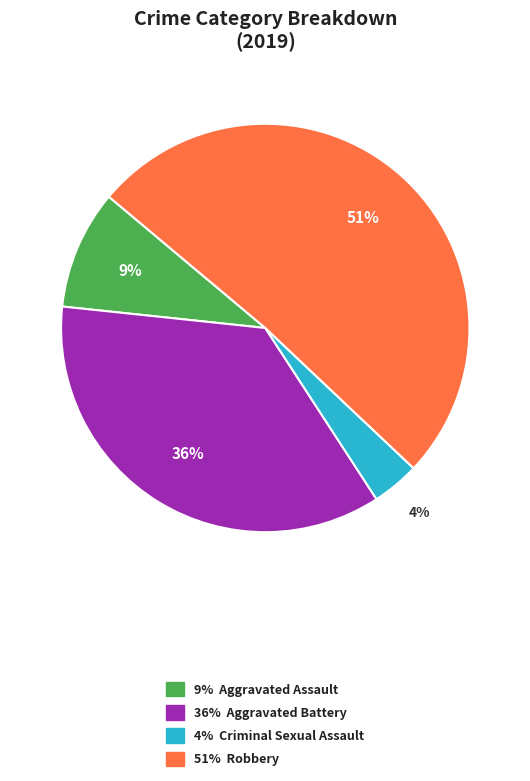

Is there a majority slice in this chart?

Yes